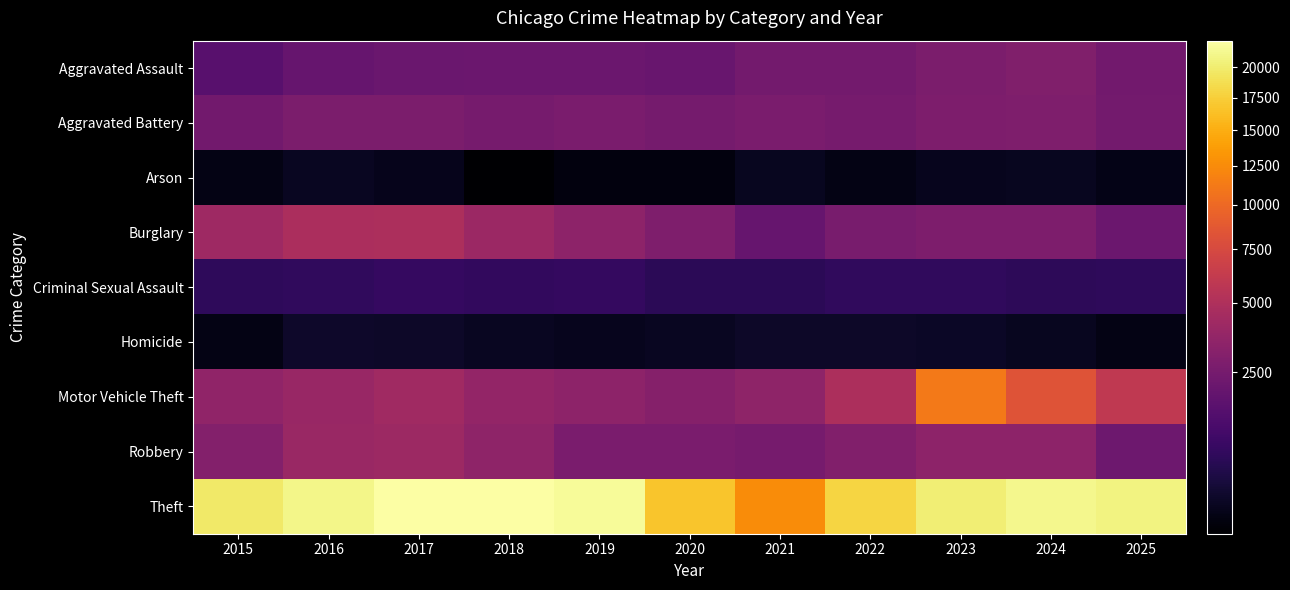

At which category is the sum across all series the highest?

2023